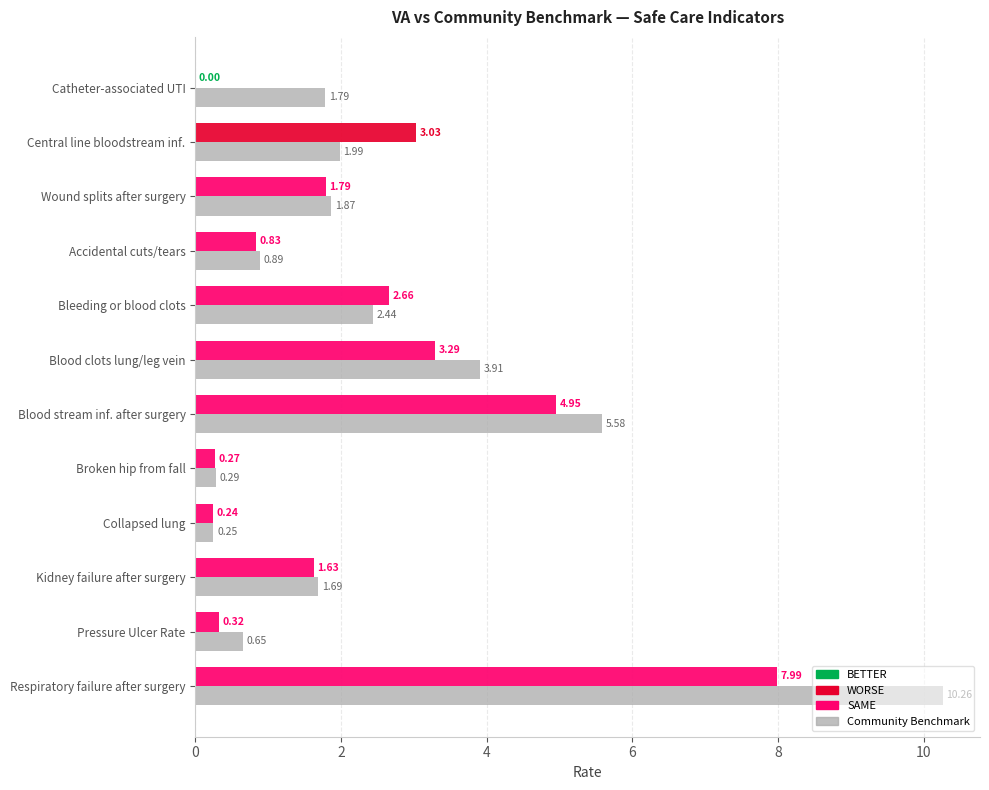

At which category is the sum across all series the highest?

Respiratory failure after surgery